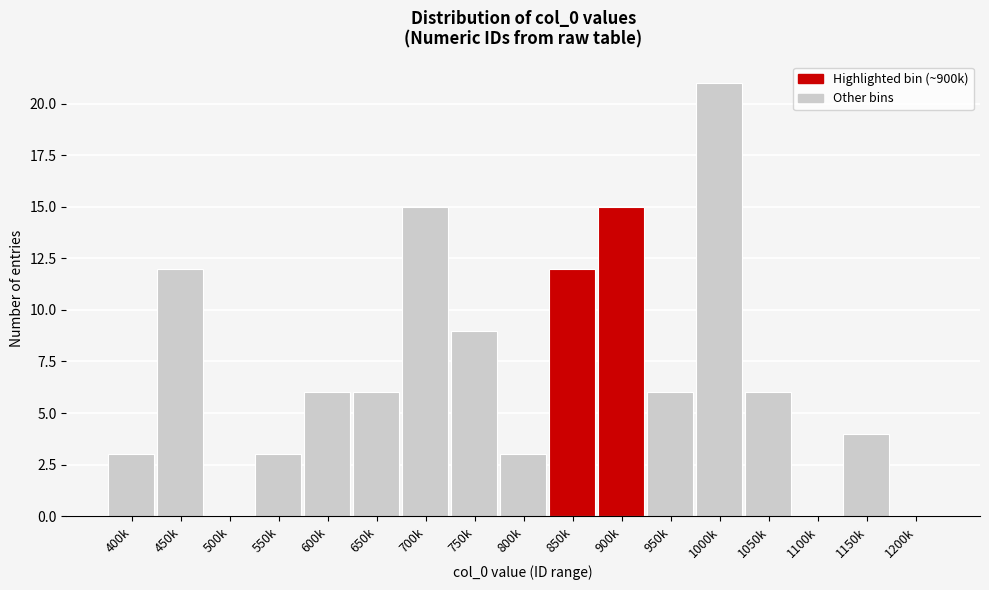

Reading left to right, transcribe all the data shown in this chart.

400k=3	450k=12	500k=0	550k=3	600k=6	650k=6	700k=15	750k=9	800k=3	850k=12	900k=15	950k=6	1000k=21	1050k=6	1100k=0	1150k=4	1200k=0